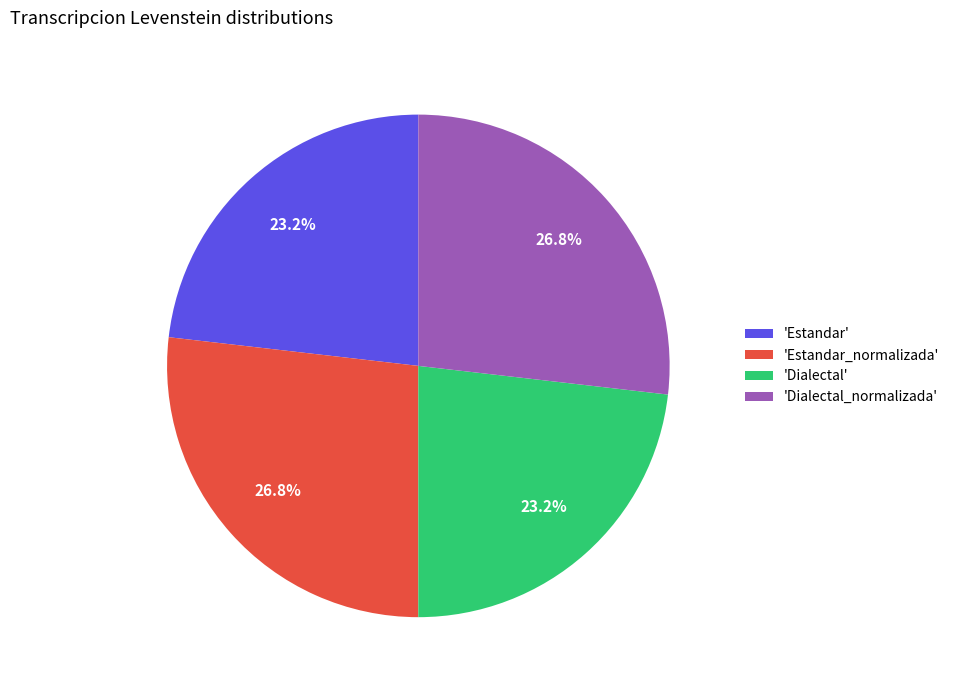

What percentage is NOT represented by 'Estandar_normalizada'?

73.2%